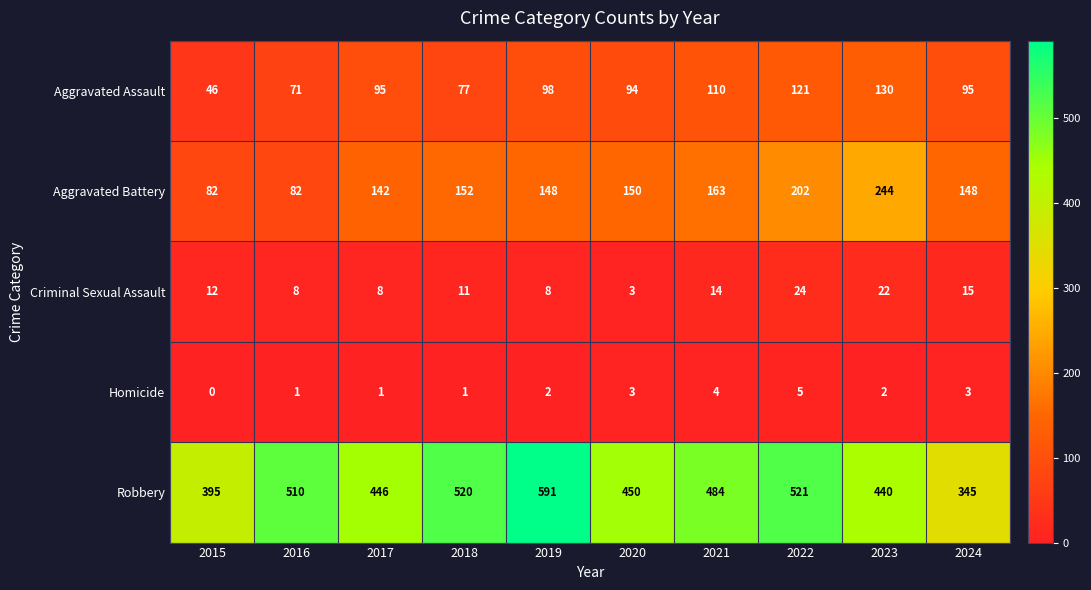

The Robbery series shows 776 at 2020. True or false?

False